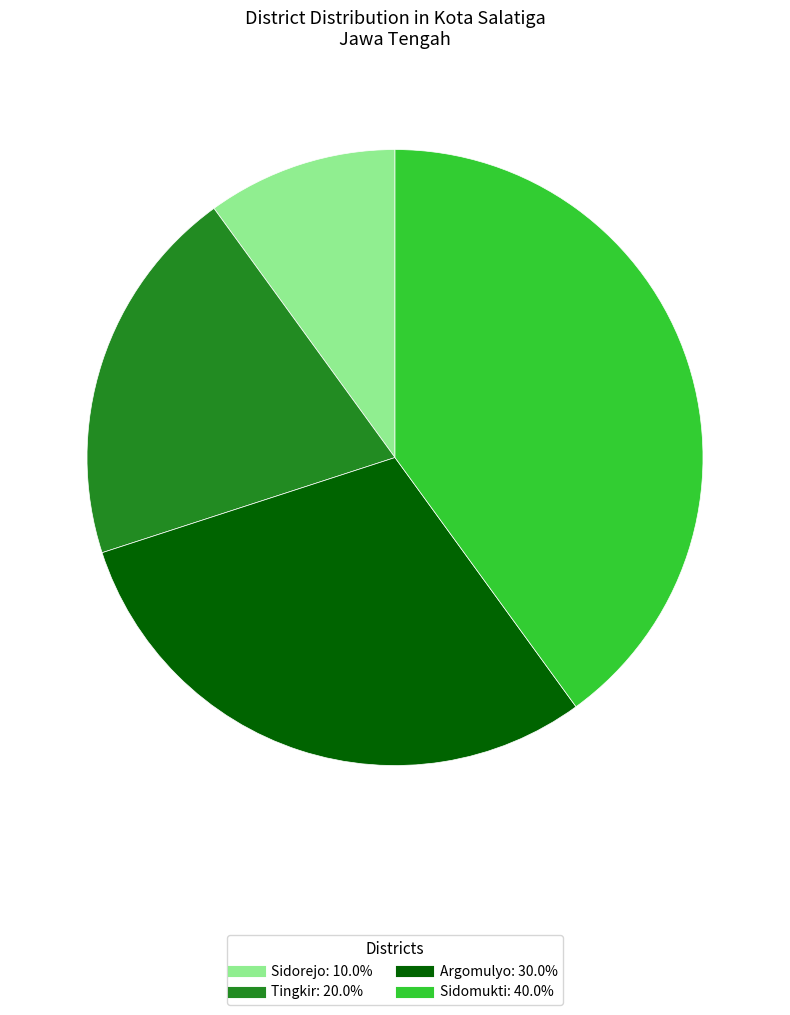

Which slice is the largest?

Sidomukti